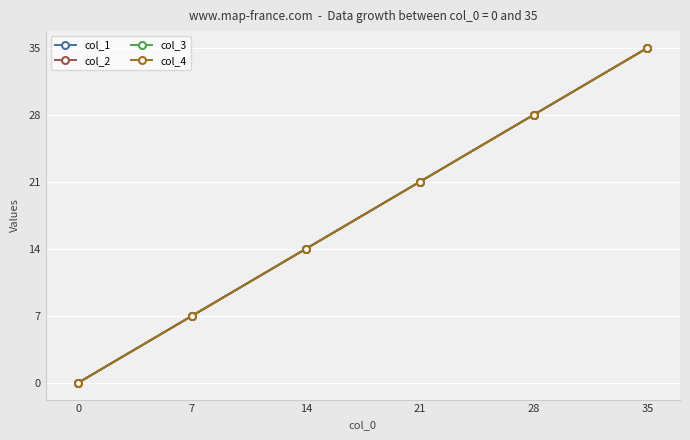

Is this an area chart (filled region under the line)?

No